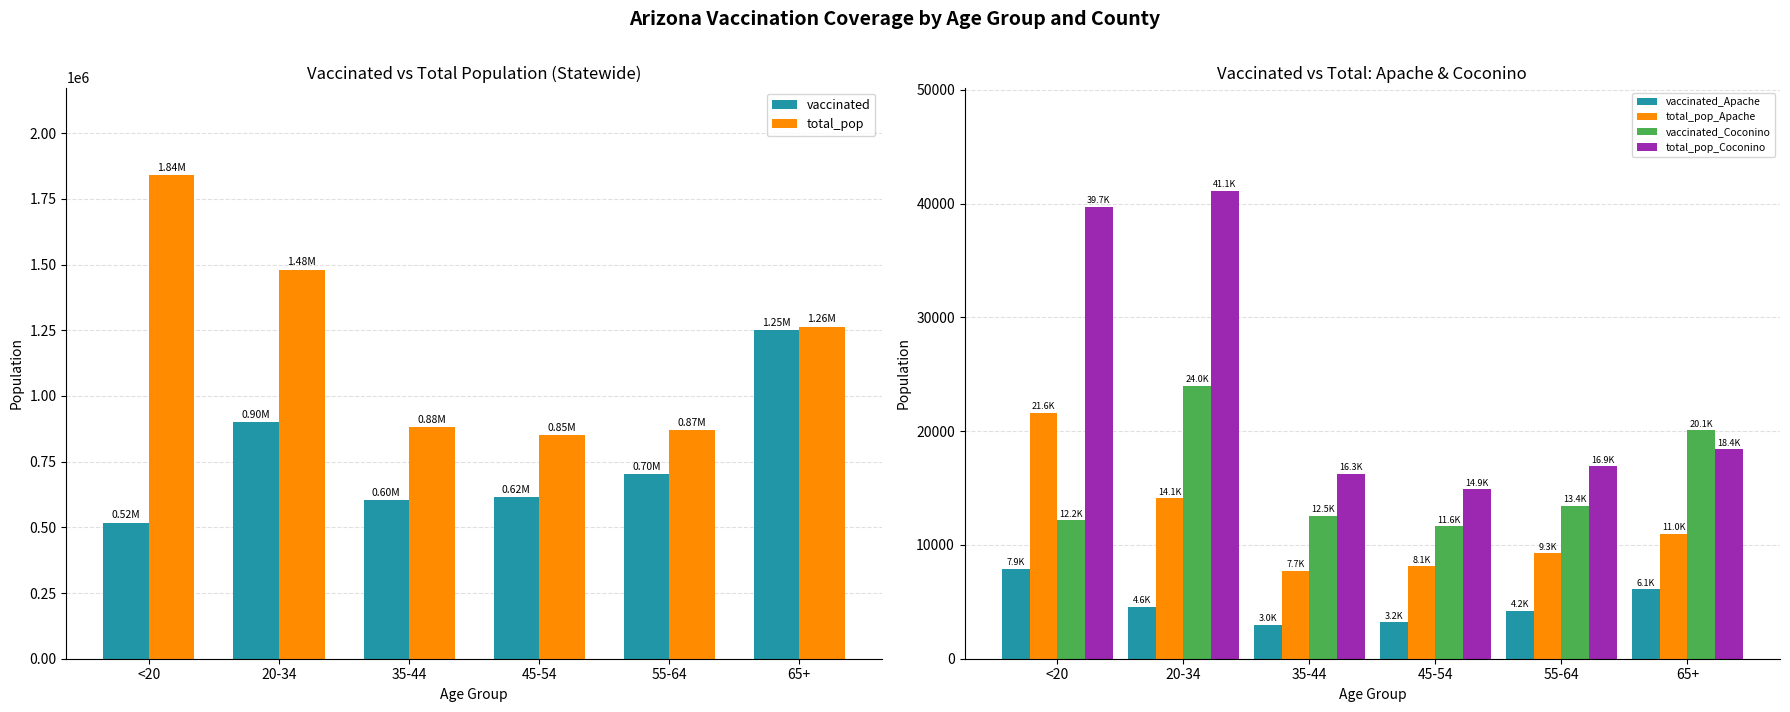

How many groups of bars are there?

6